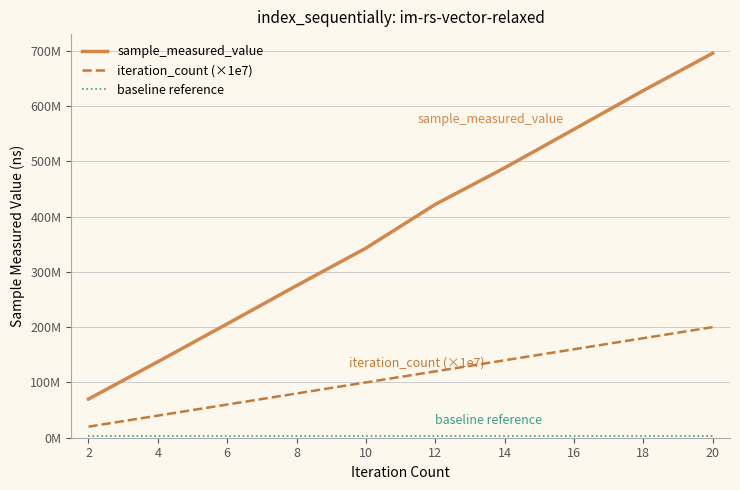

Is this an area chart (filled region under the line)?

No